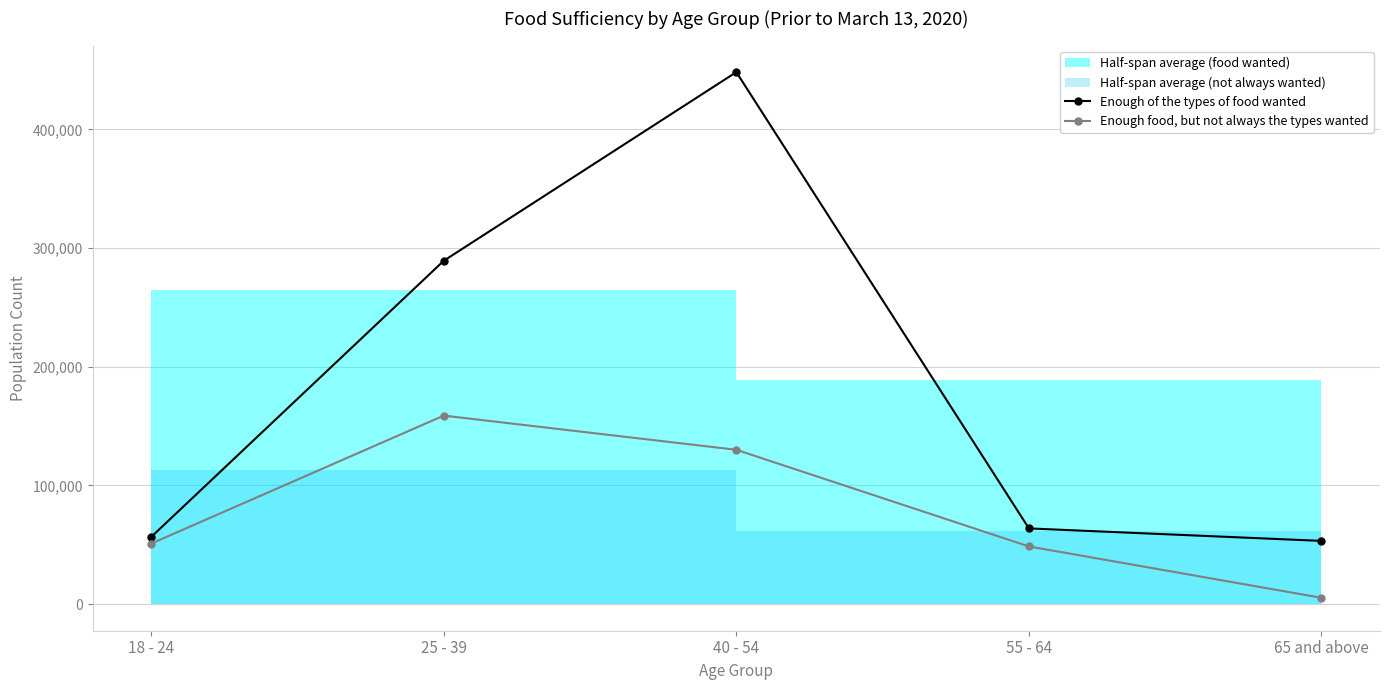

True or false: Enough food, but not always the types wanted and Enough of the types of food wanted intersect in this chart.

False